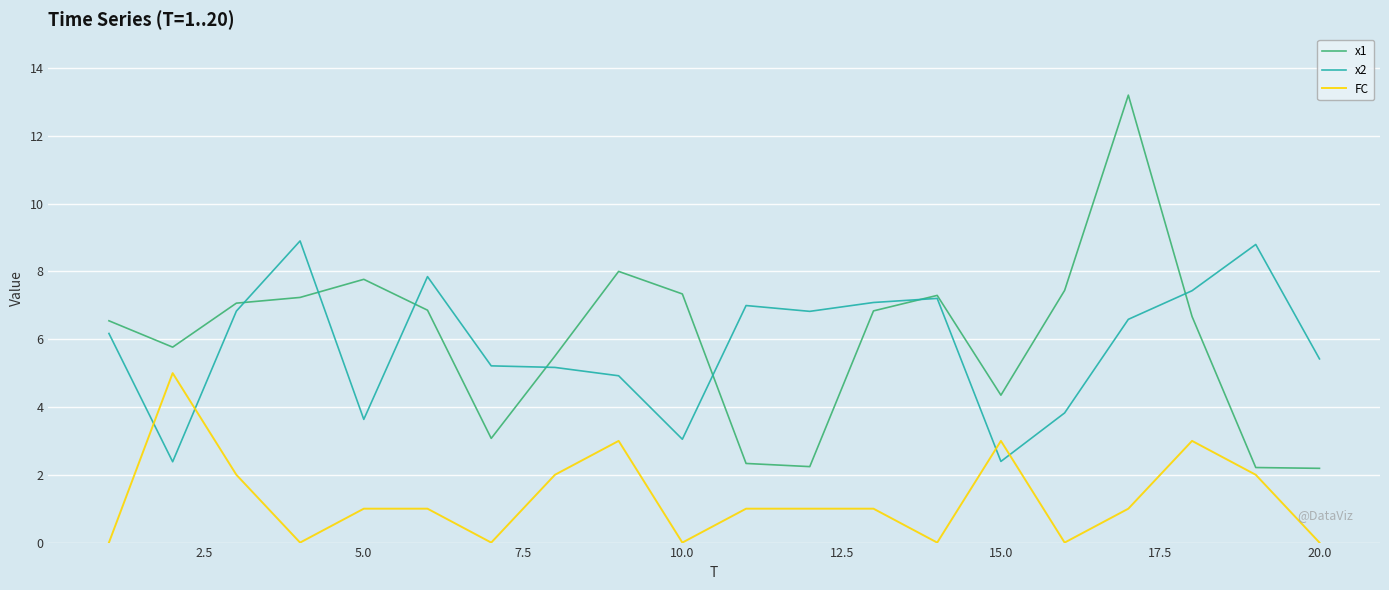

List the series in order of their peak value, lowest first.

FC, x2, x1